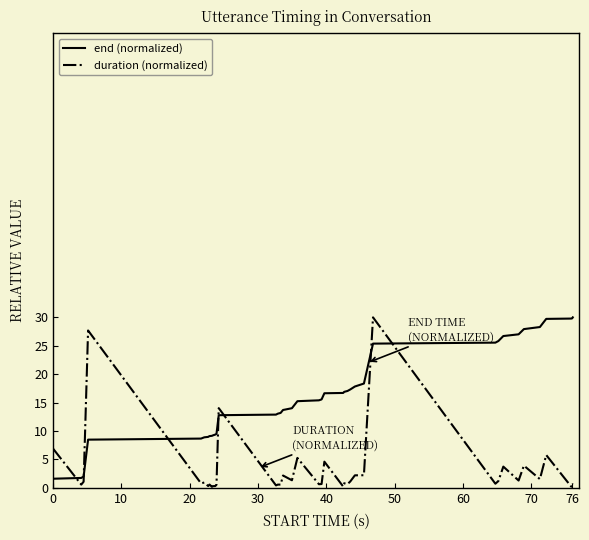

Which series has the largest total across all categories?

end (normalized)